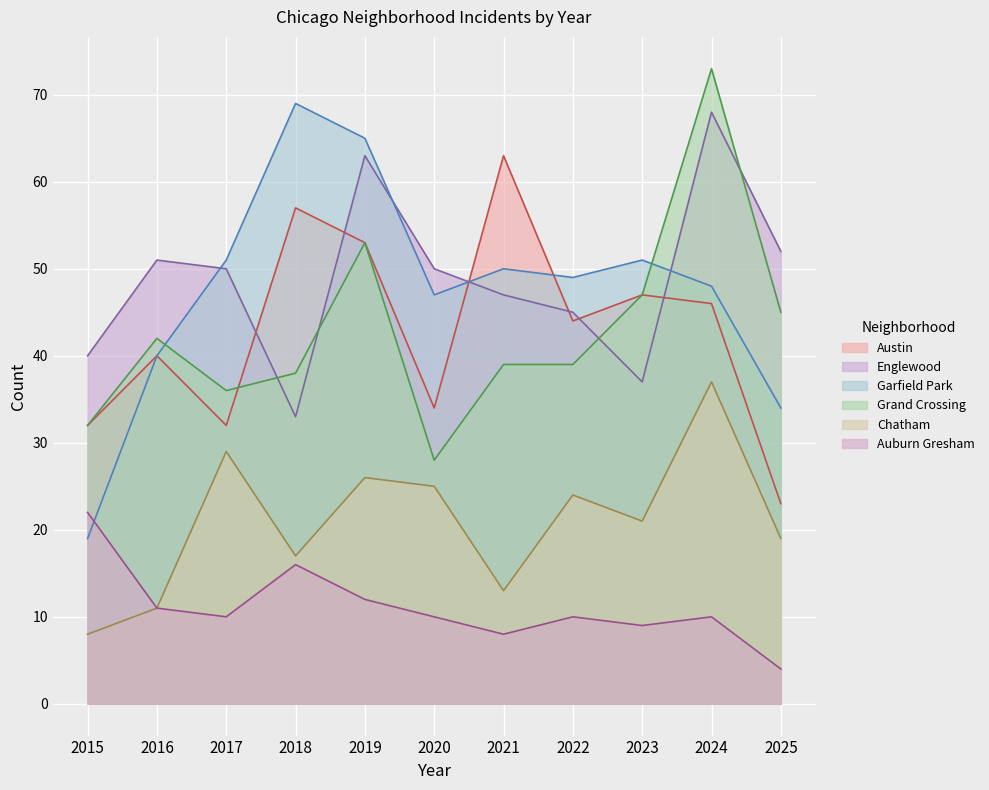

The Englewood series shows 50 at 2017. True or false?

True